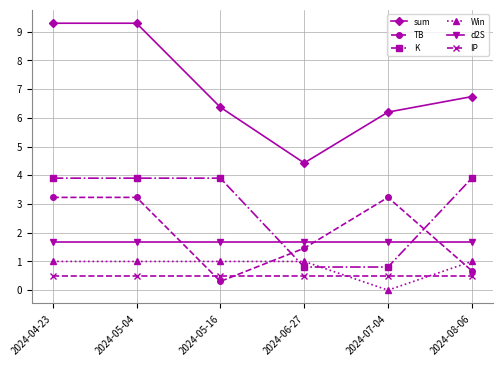

Where is the first local minimum for TB?

2024-05-16